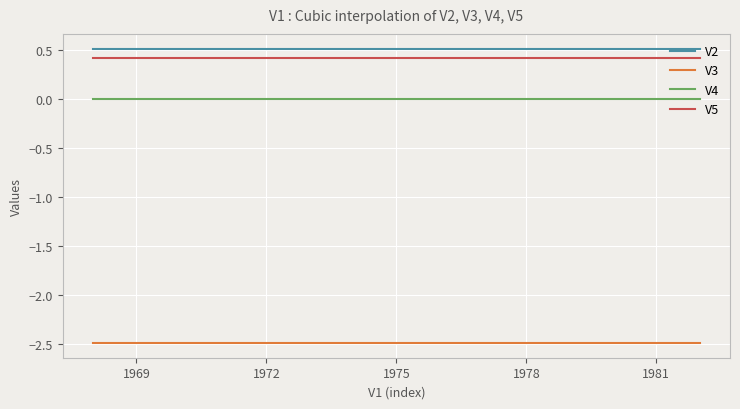

How many lines are shown in the chart?

4